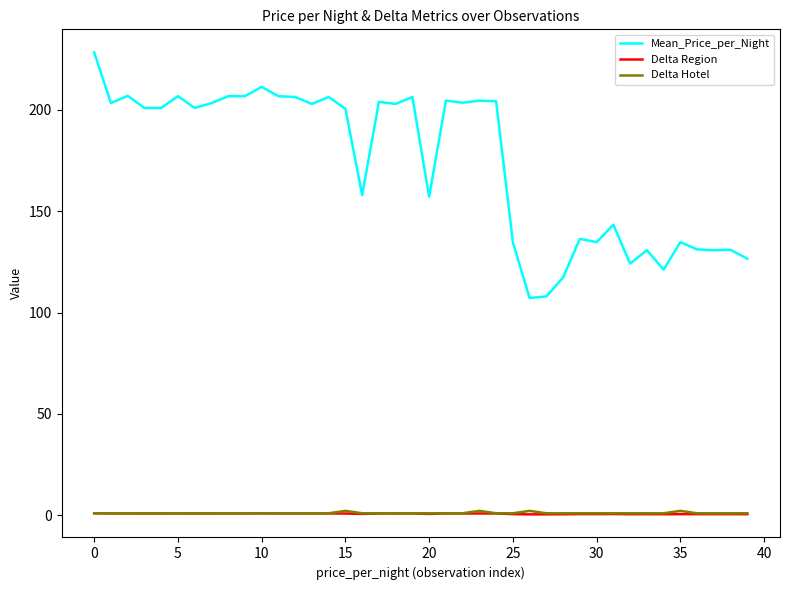

True or false: Delta Region and Mean_Price_per_Night cross at least once.

False